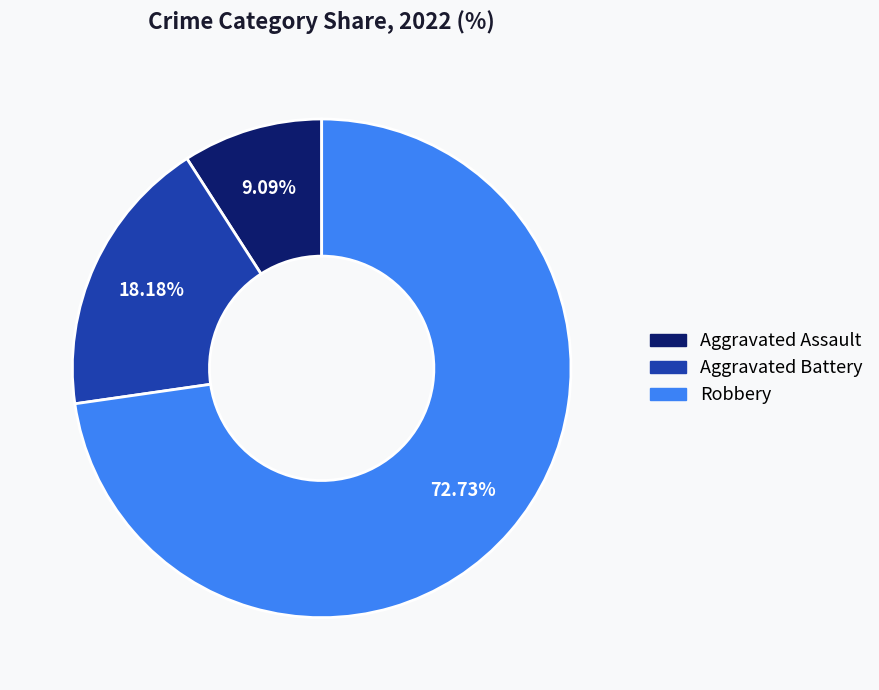

How many slices are in this pie chart?

3